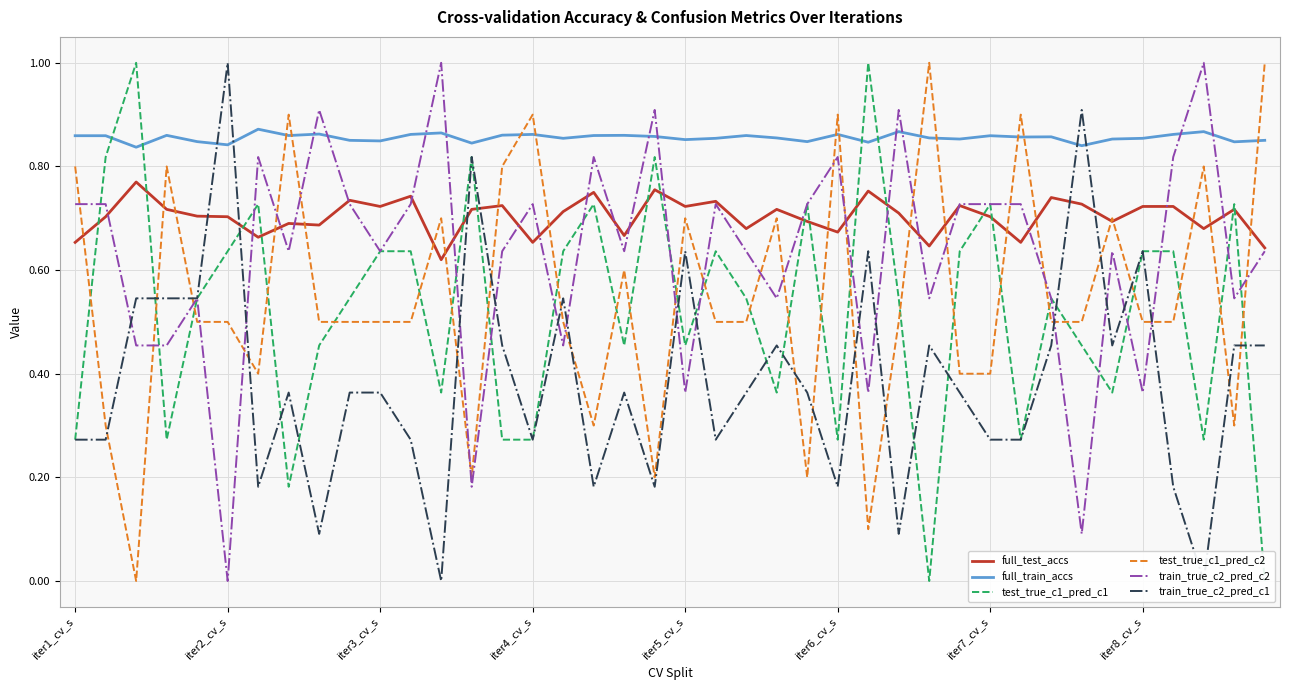

What is the value of the test_true_c1_pred_c1 point at the 23rd from the left?

0.5